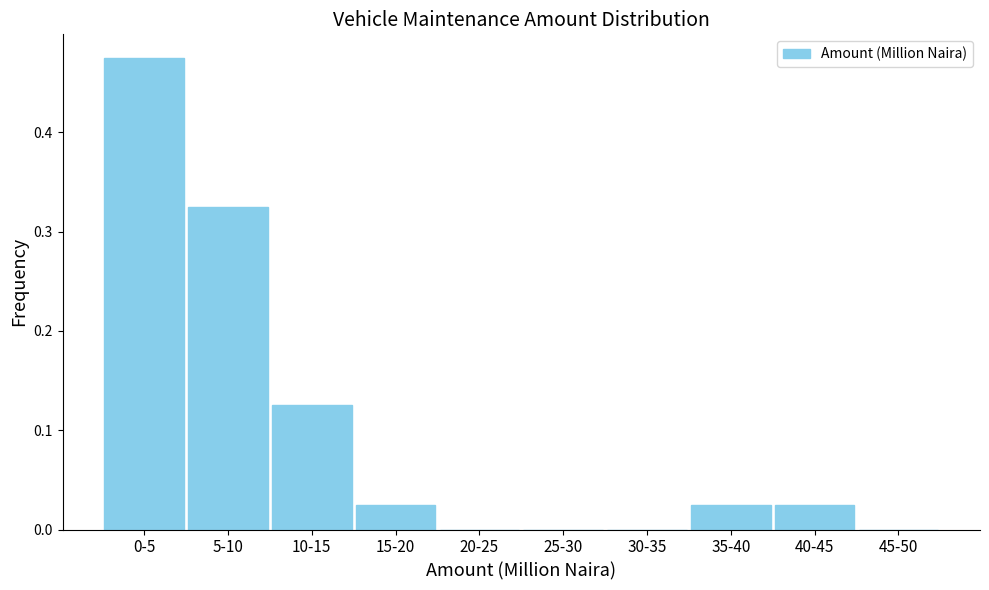

Which has a higher value, 25-30 or 15-20?

15-20